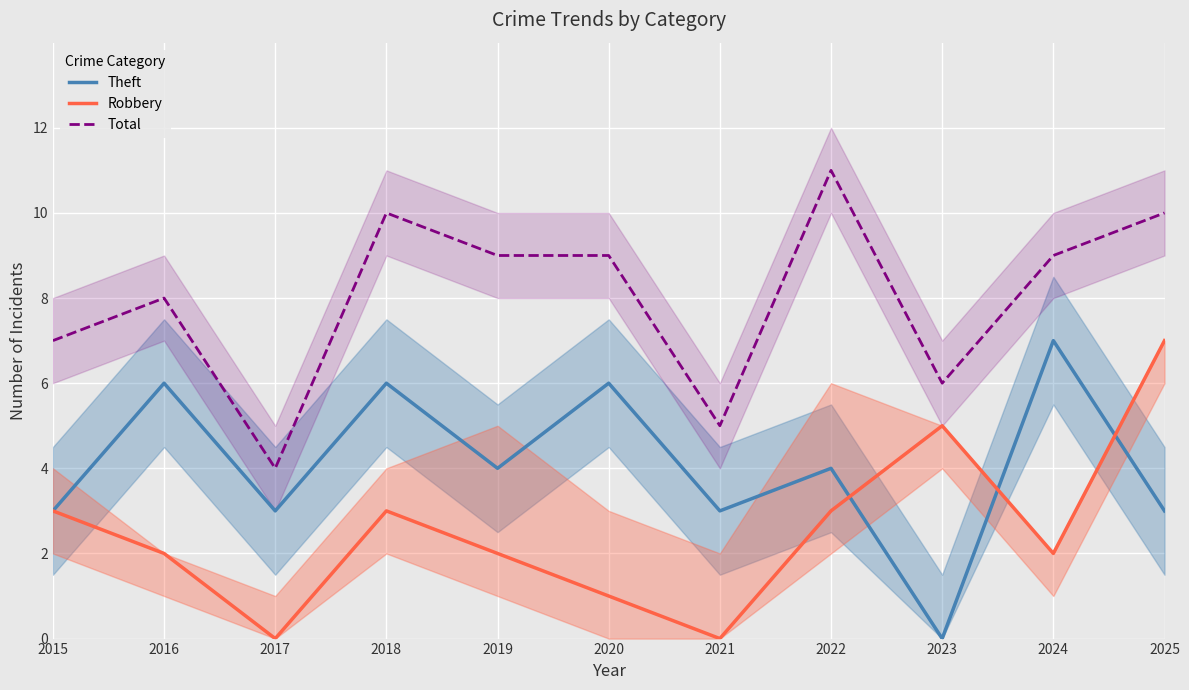

What is the greatest value displayed?

11